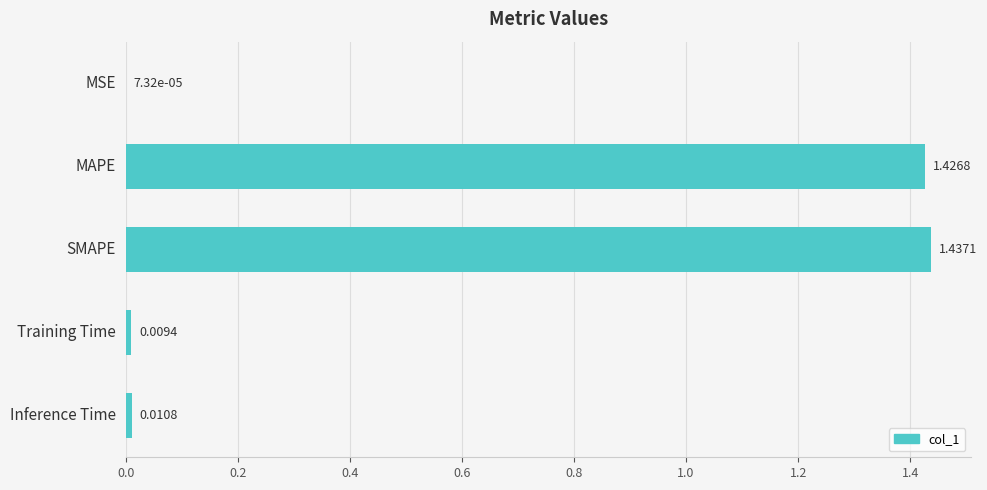

Which category has the highest value across all series?

SMAPE